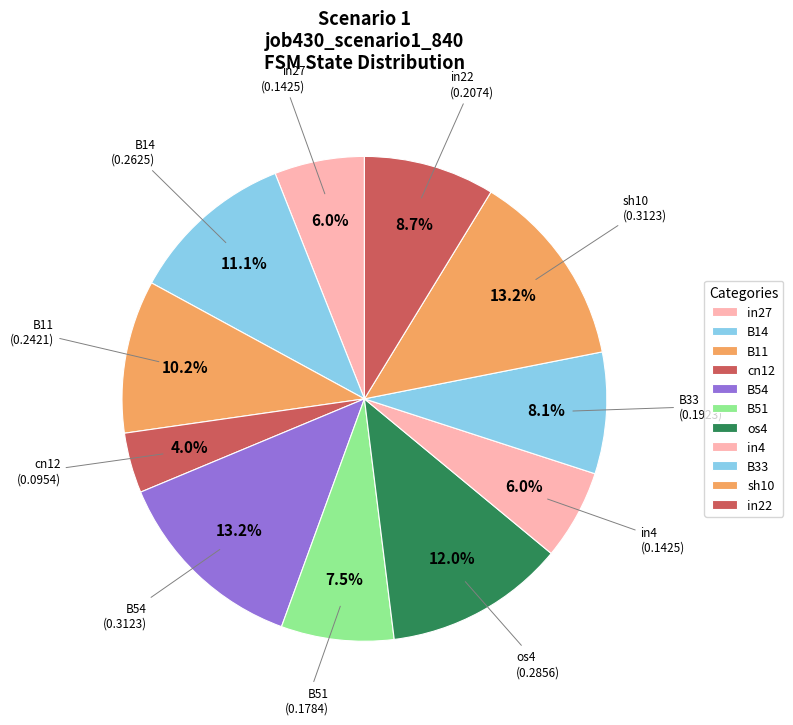

To the nearest percent, what portion does sh10 represent?

13%